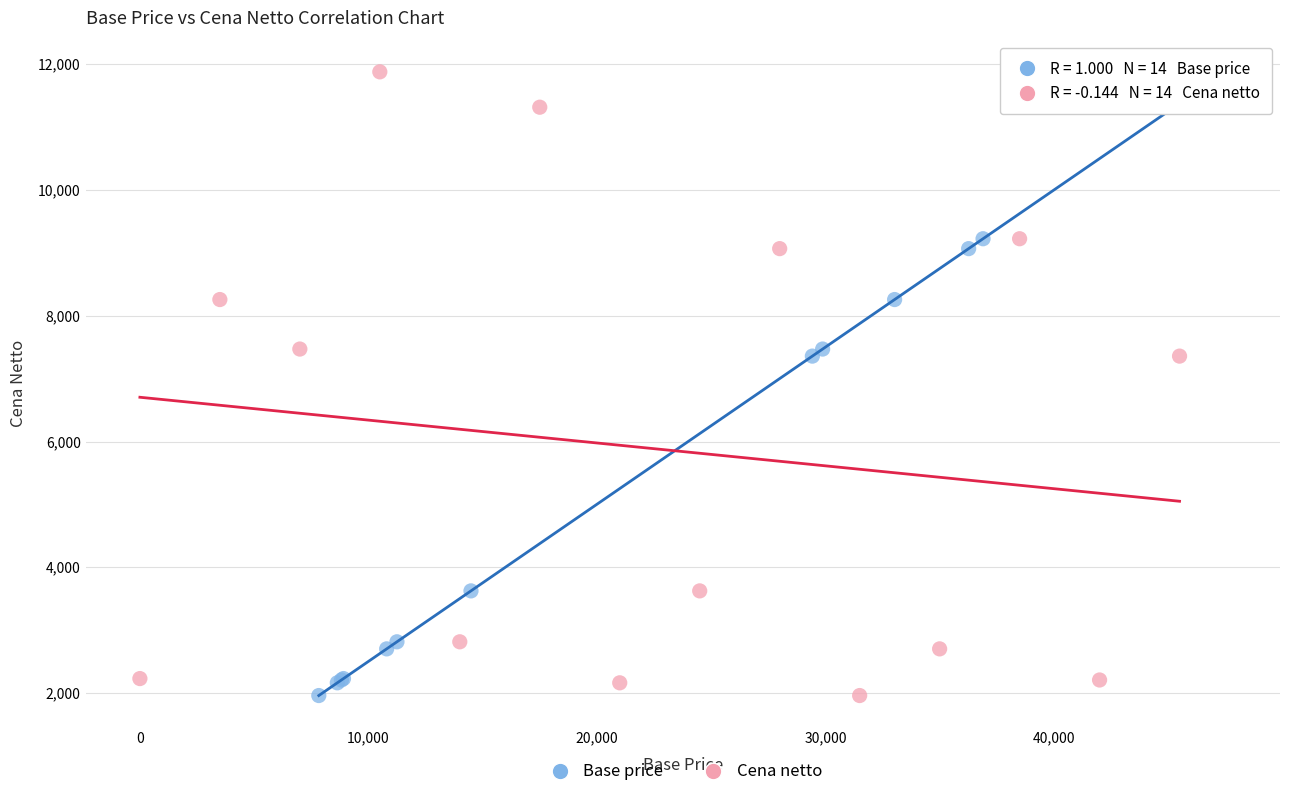

What are all the series names shown in the legend?

Base price, Cena netto